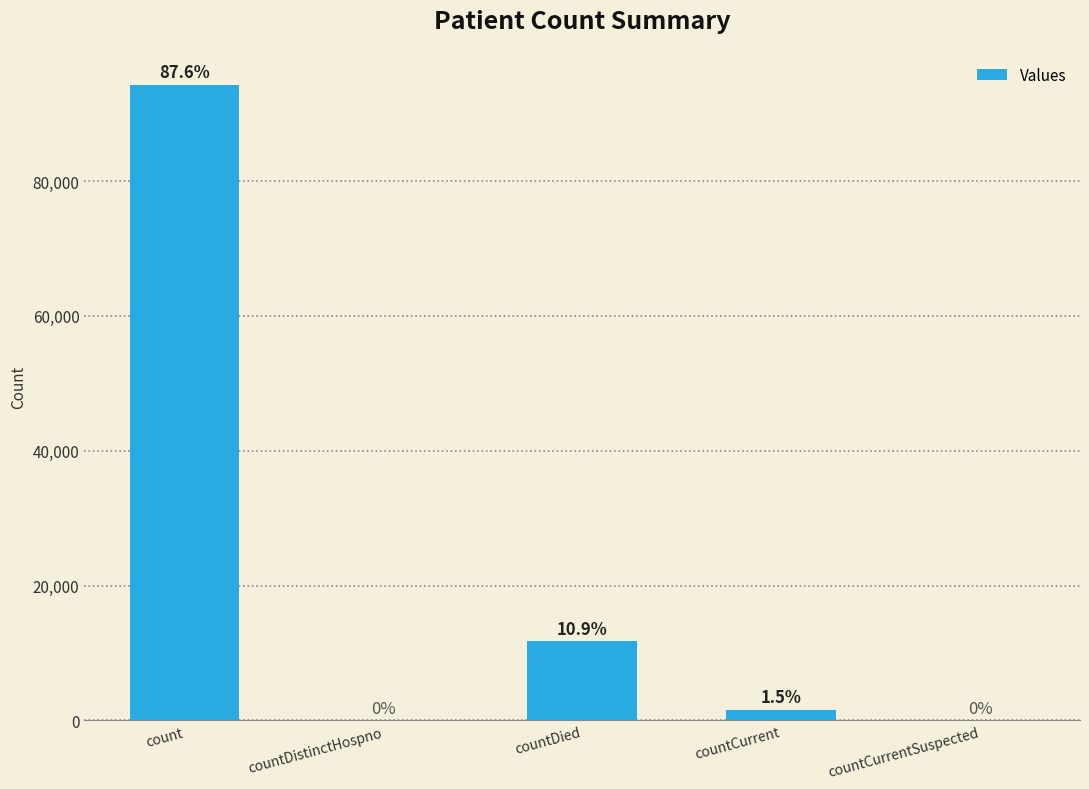

What is the label of the 5th bar from the right?

count